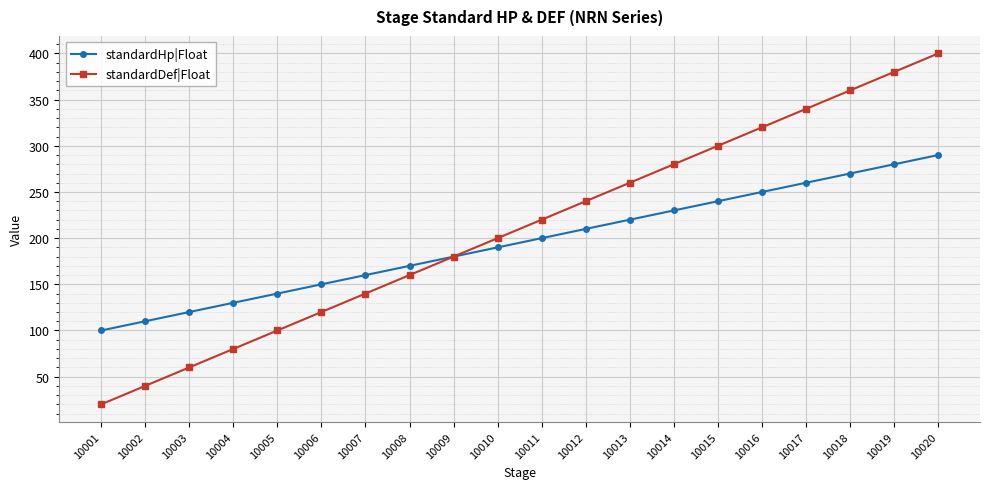

True or false: standardHp|Float has more than 1 interior local peaks.

False